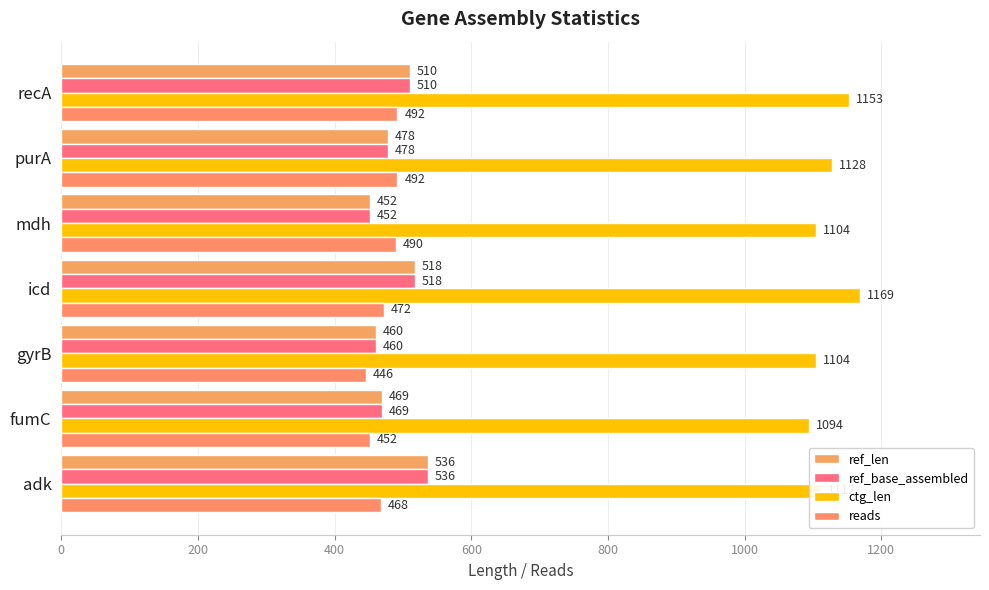

Count the ctg_len values in the range 1104 to 1153.

5